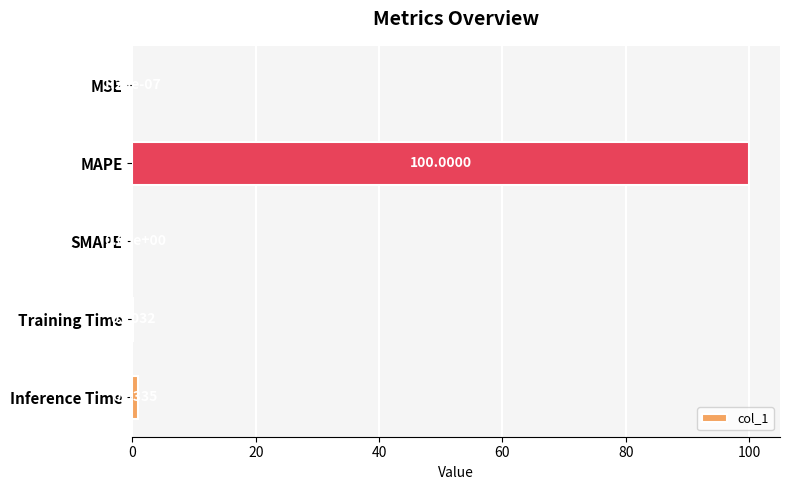

What is the change in value from Training Time to Inference Time?

+0.8